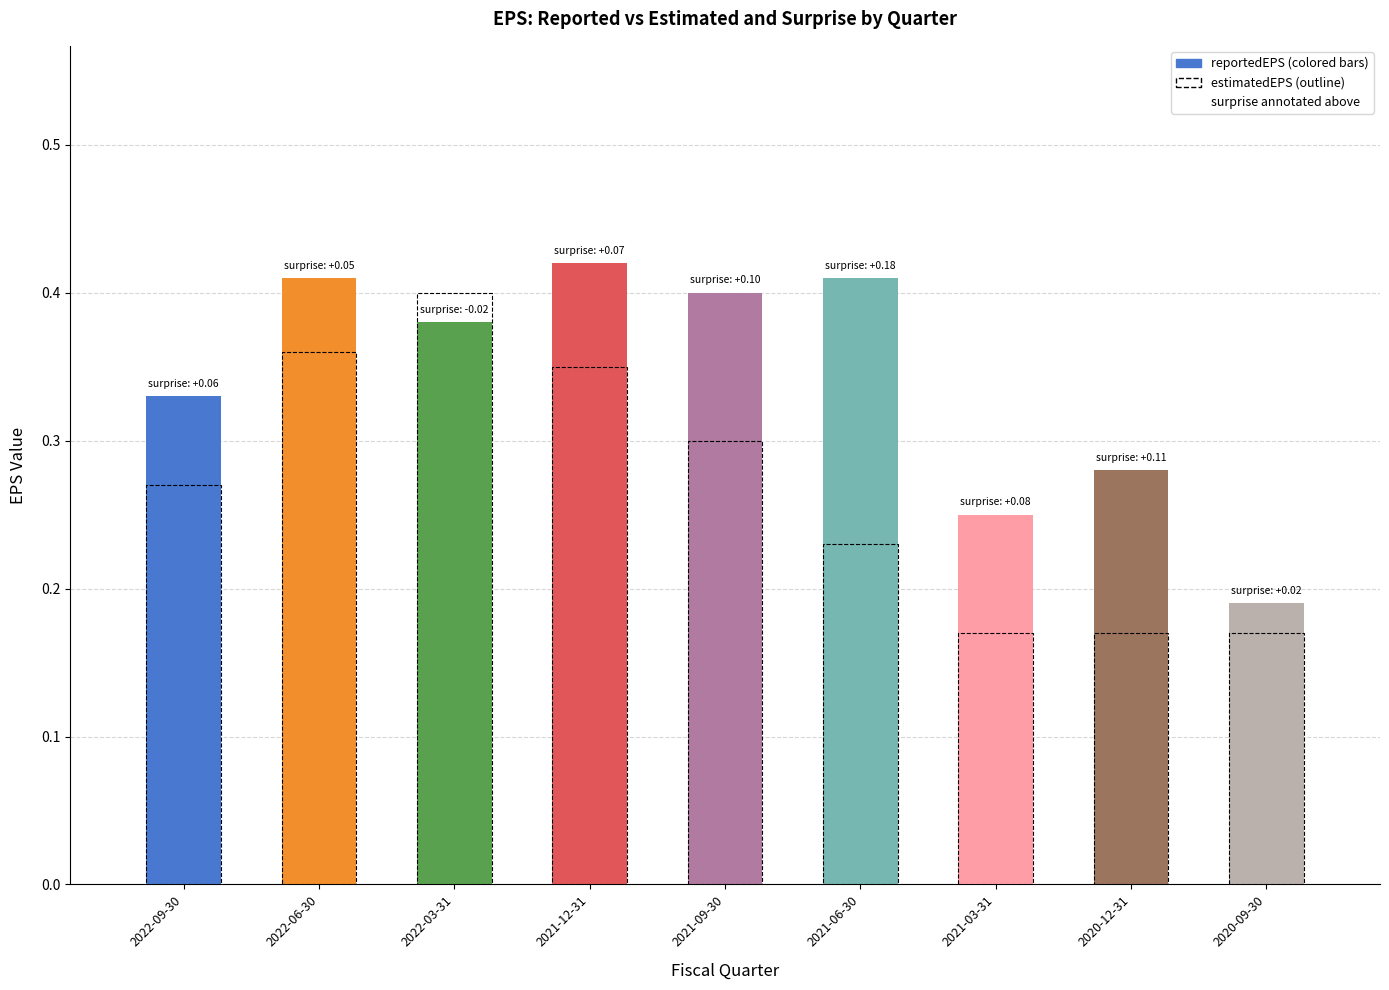

At which category is the sum across all series the highest?

2022-03-31